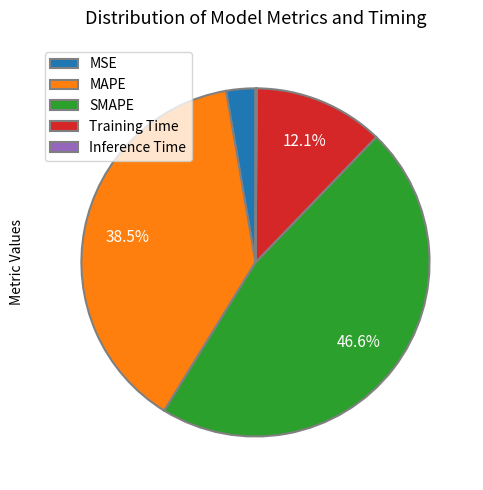

Which category has the biggest portion of the pie?

SMAPE